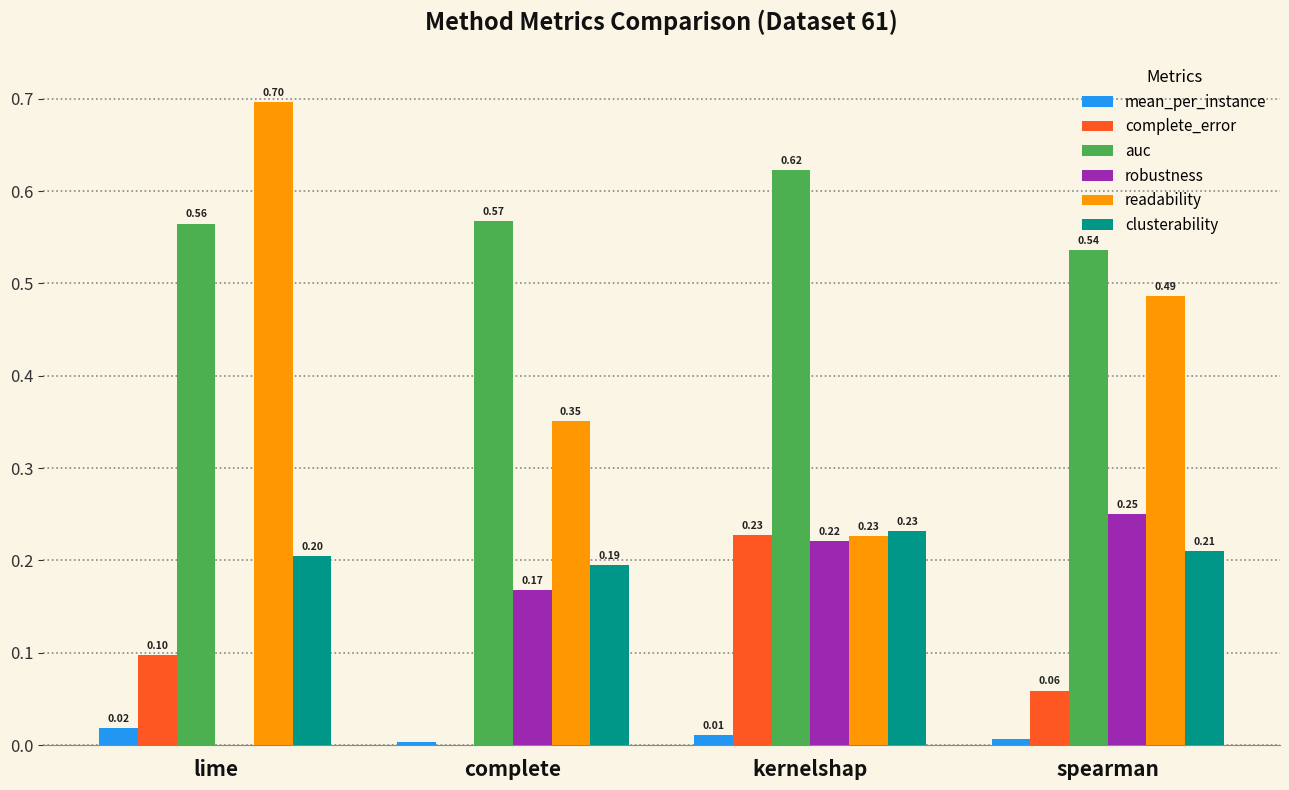

Between lime and complete, which series saw the biggest shift?

readability